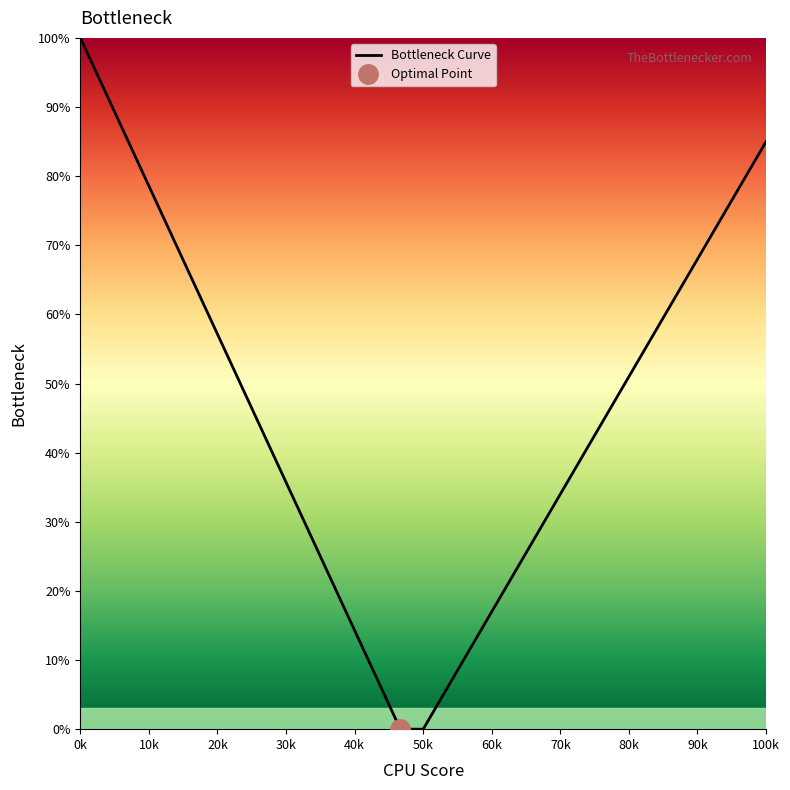

The value of Bottleneck Curve at 60k is 17.0. True or false?

True